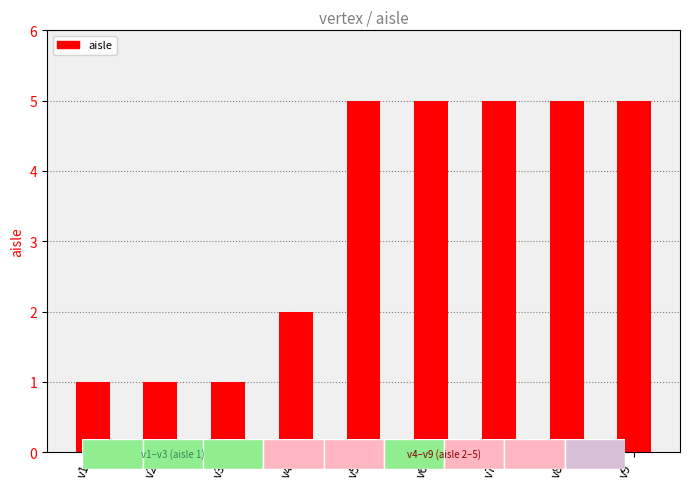

The value at v5 is 5. True or false?

True